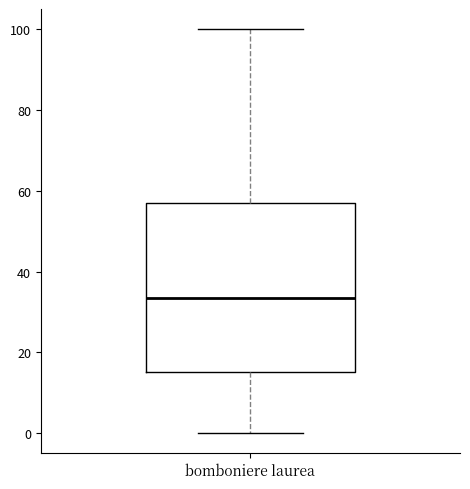

Read this box plot against the y-axis: the position of the median line, the range covered by the box, and the ends of both whiskers. The values are not printed on the chart, so give them approximately, as read against the axis.

median 34, box 16 to 58, whiskers 0 to 100